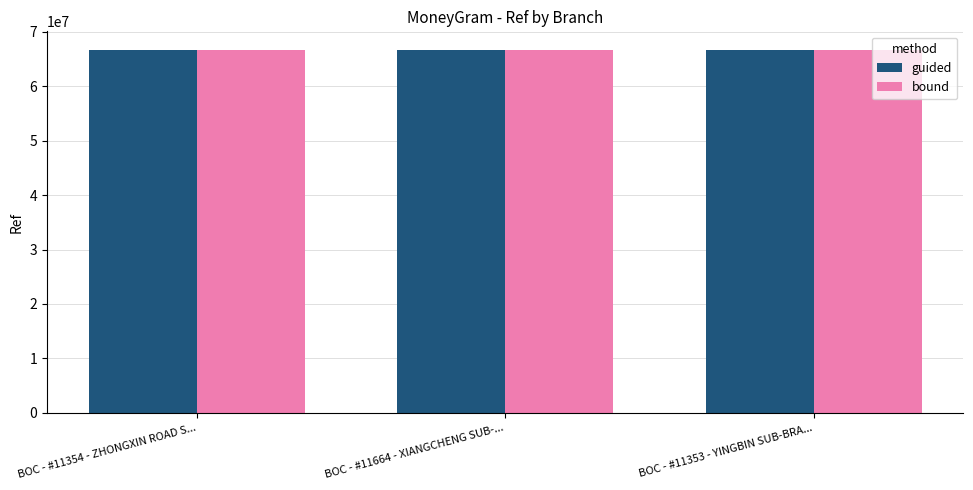

What is the smallest value displayed?

66733175